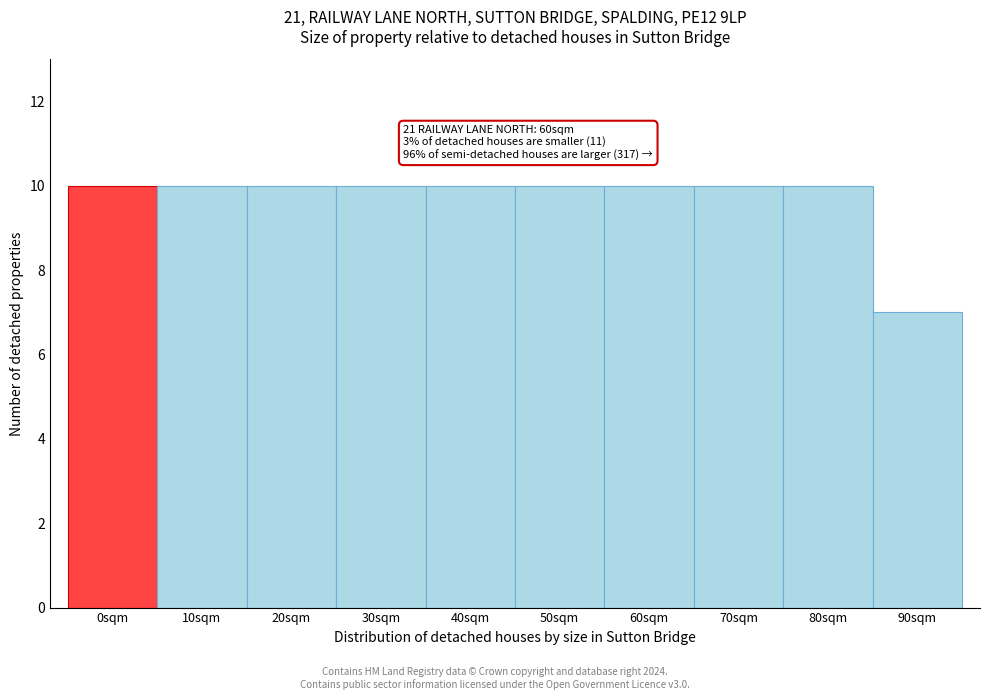

Reading left to right, extract all data points from this chart.

10	10	10	10	10	10	10	10	10	7